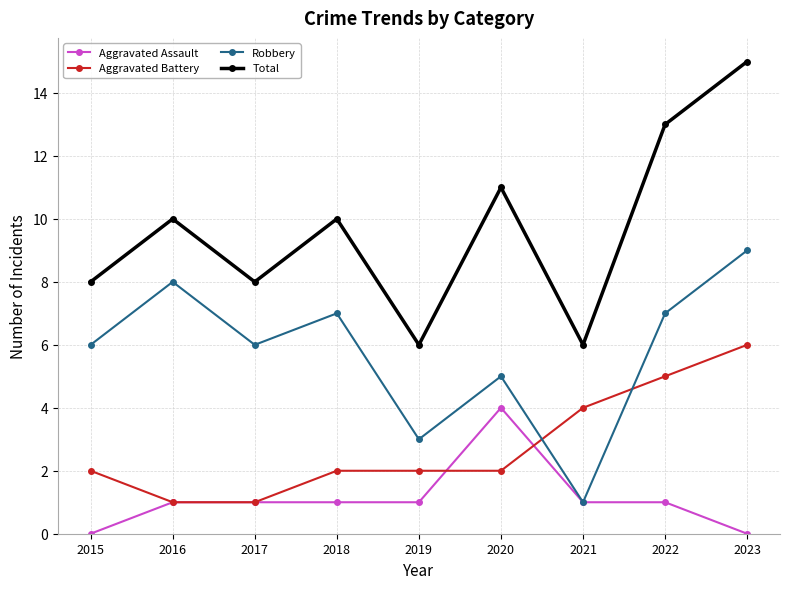

What are all the series names shown in the legend?

Aggravated Assault, Aggravated Battery, Robbery, Total